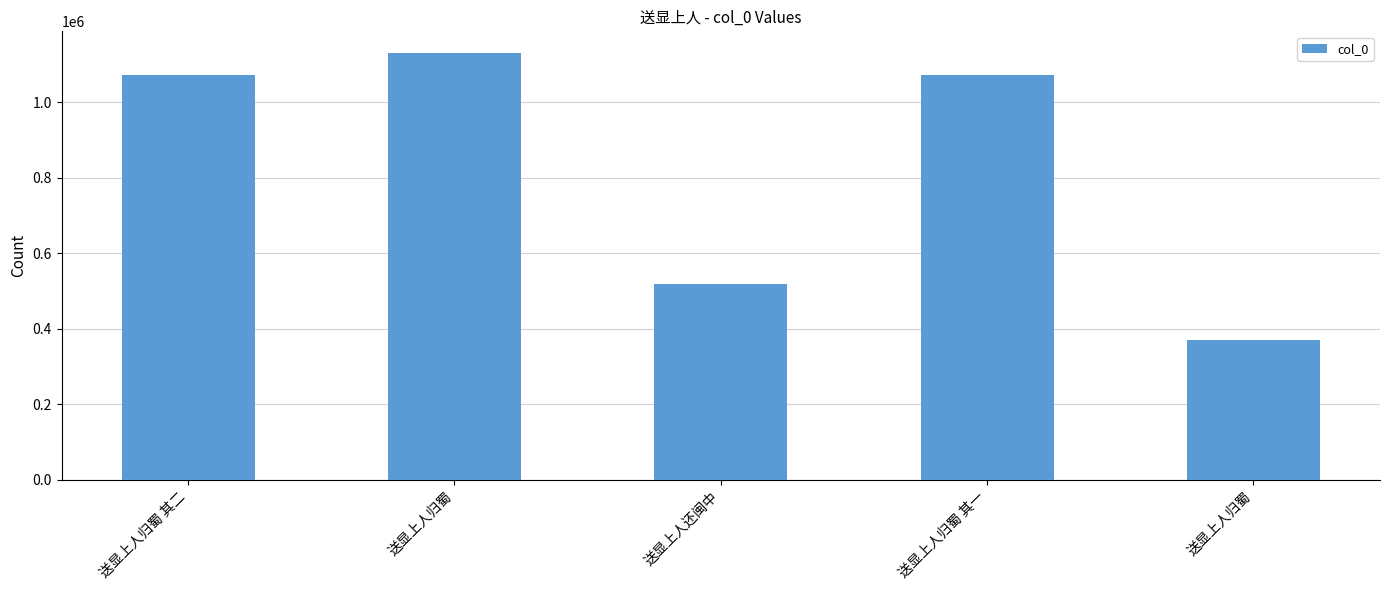

How many distinct data groups are displayed?

1